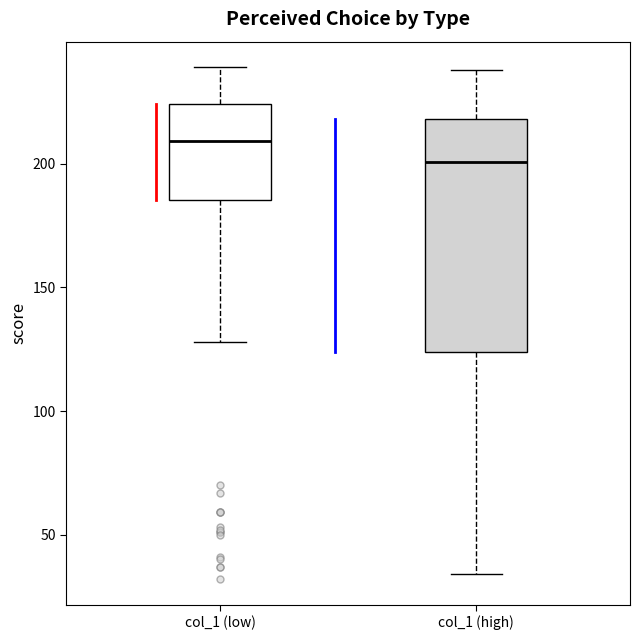

Which box's median line is the highest?

col_1 (low)